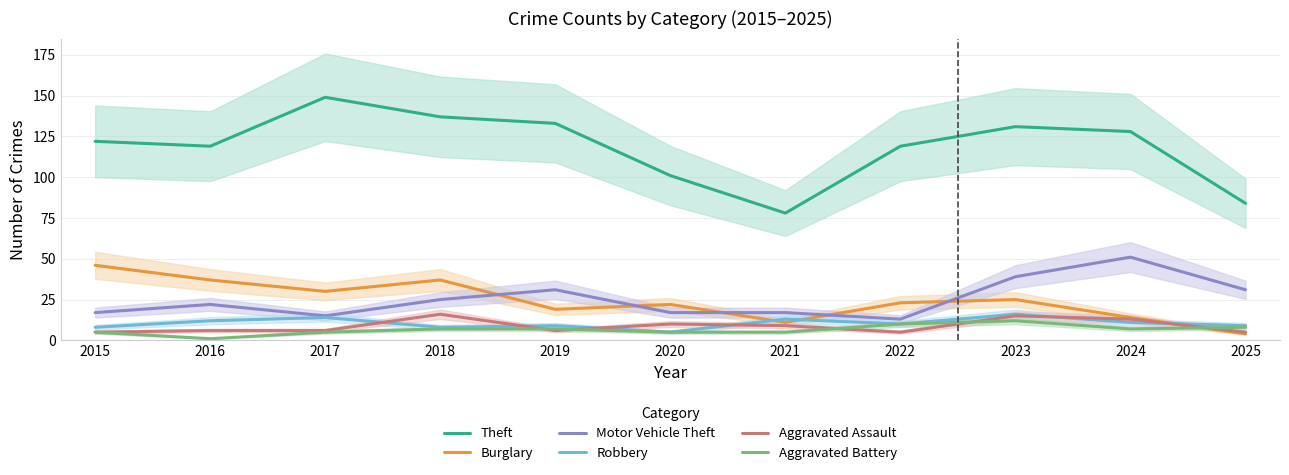

Which label corresponds to the smallest value in the chart?

2016